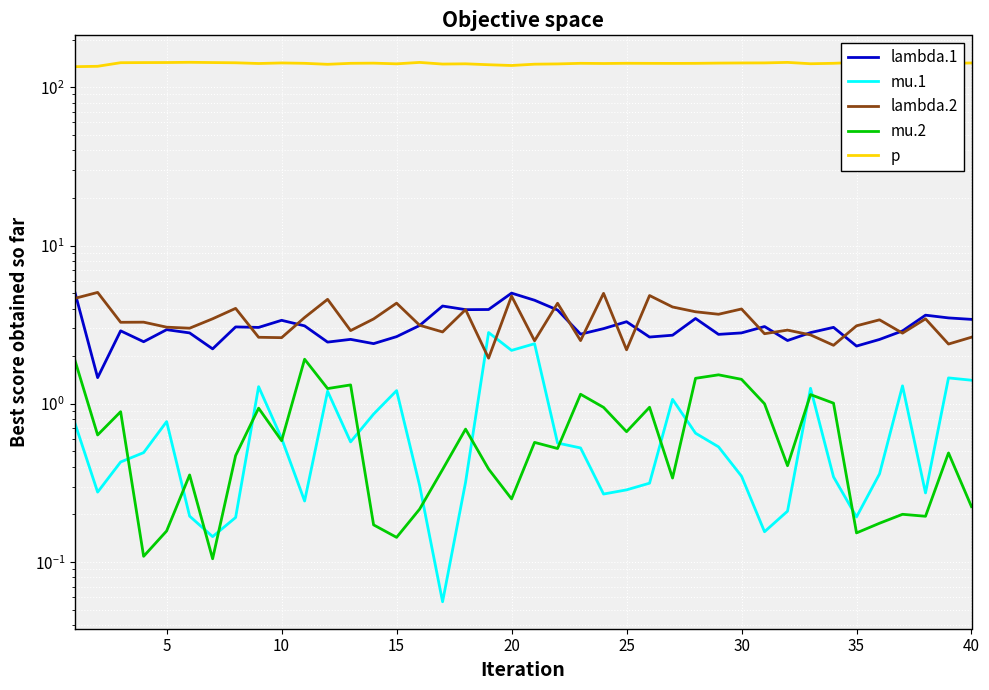

True or false: lambda.2 has more than 1 interior local peaks.

True